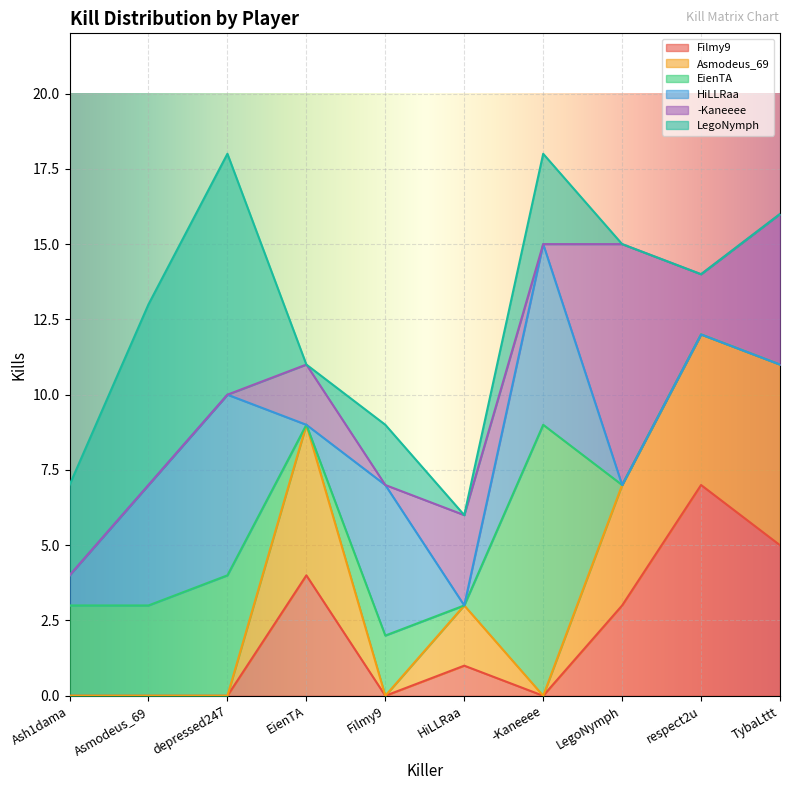

What is the highest value of the -Kaneeee series?

8